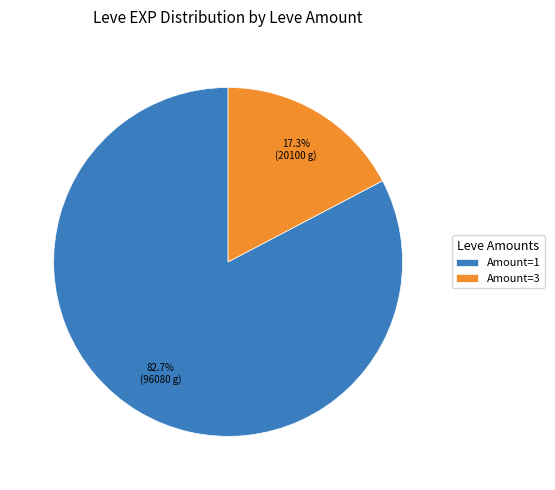

Approximately how many times larger is the value at Amount=1 compared to Amount=3?

4.8